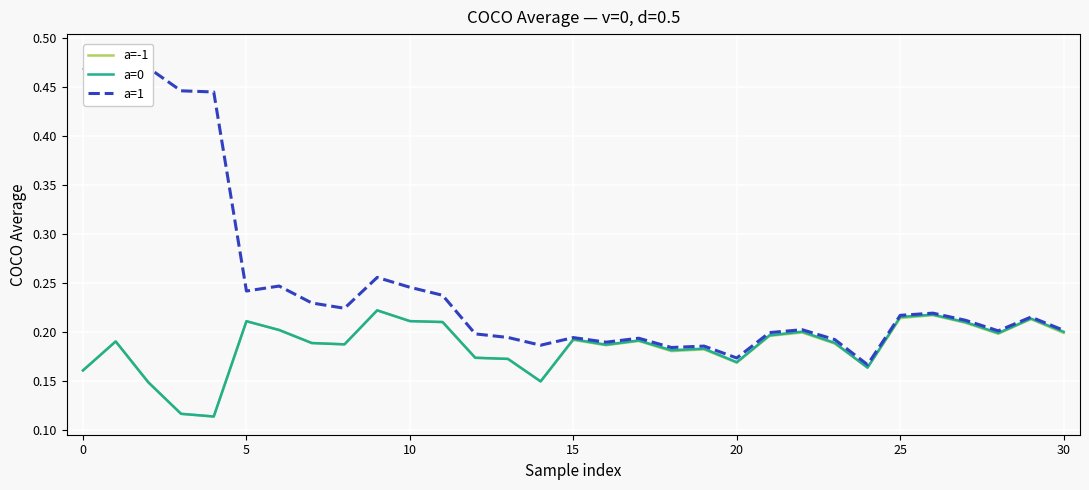

What is the value of the a=0 point at the 17th from the left?

0.2